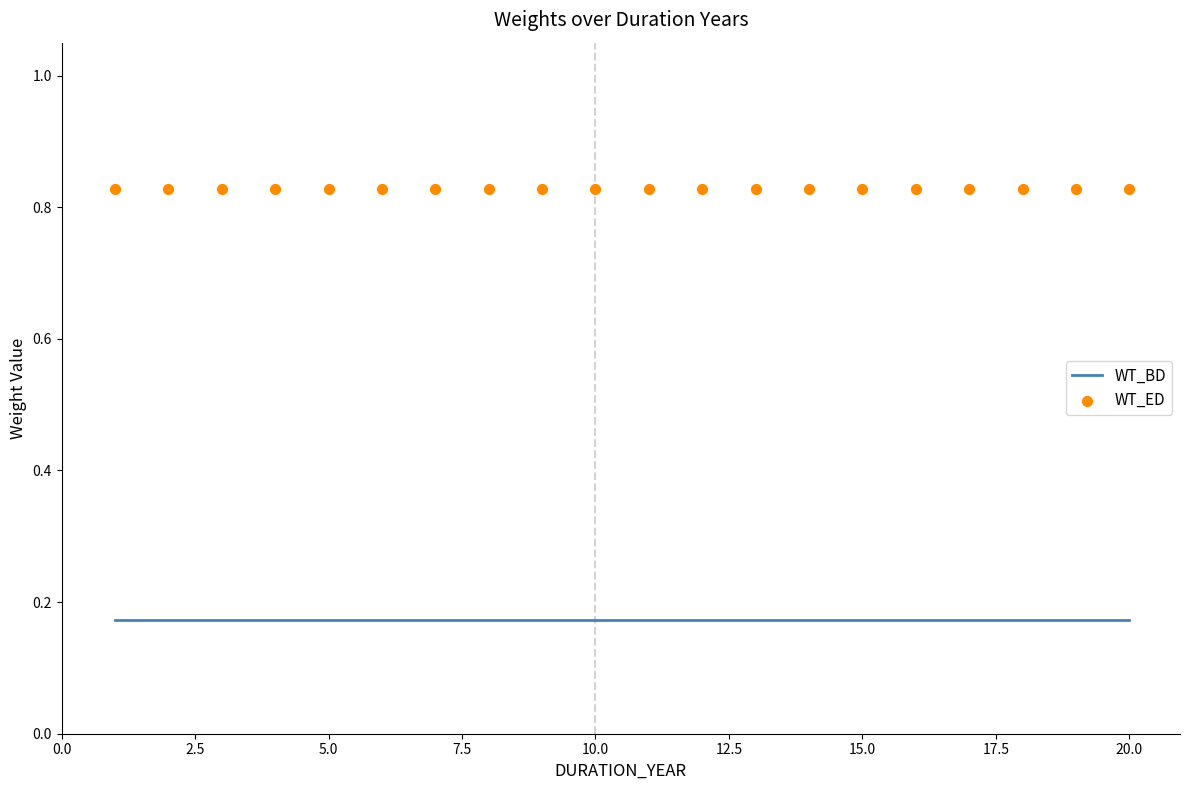

What are all the series names shown in the legend?

WT_BD, WT_ED